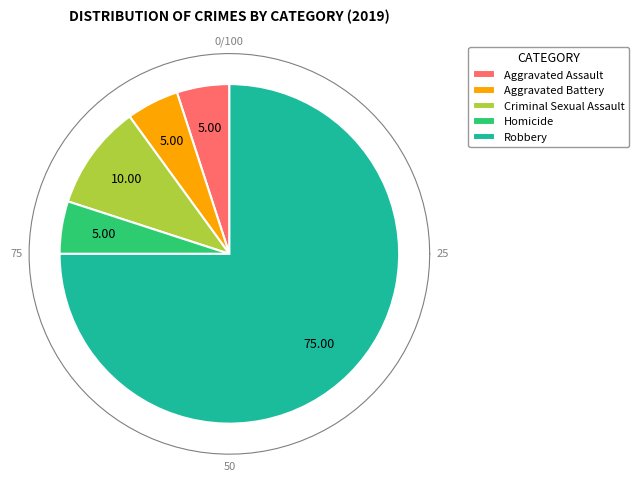

Which category has the biggest portion of the pie?

Robbery